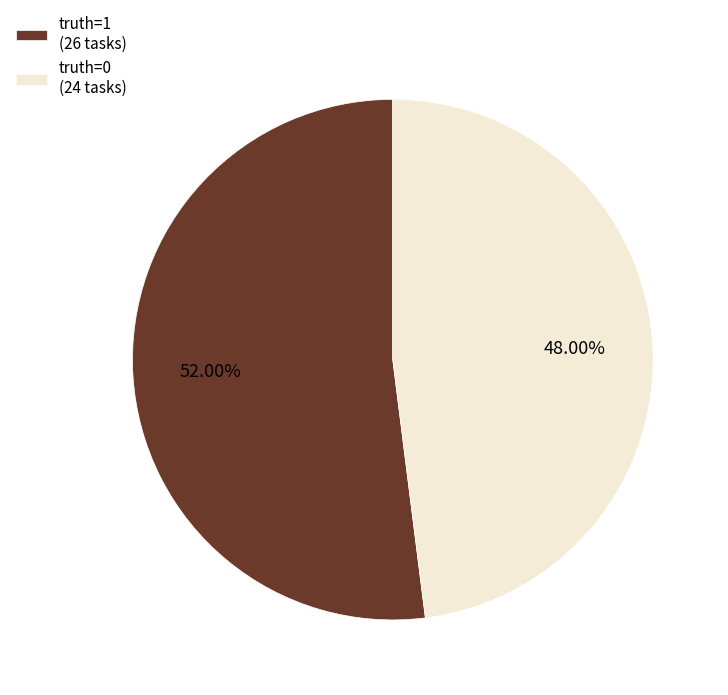

Is there any slice that represents more than half of the pie?

Yes